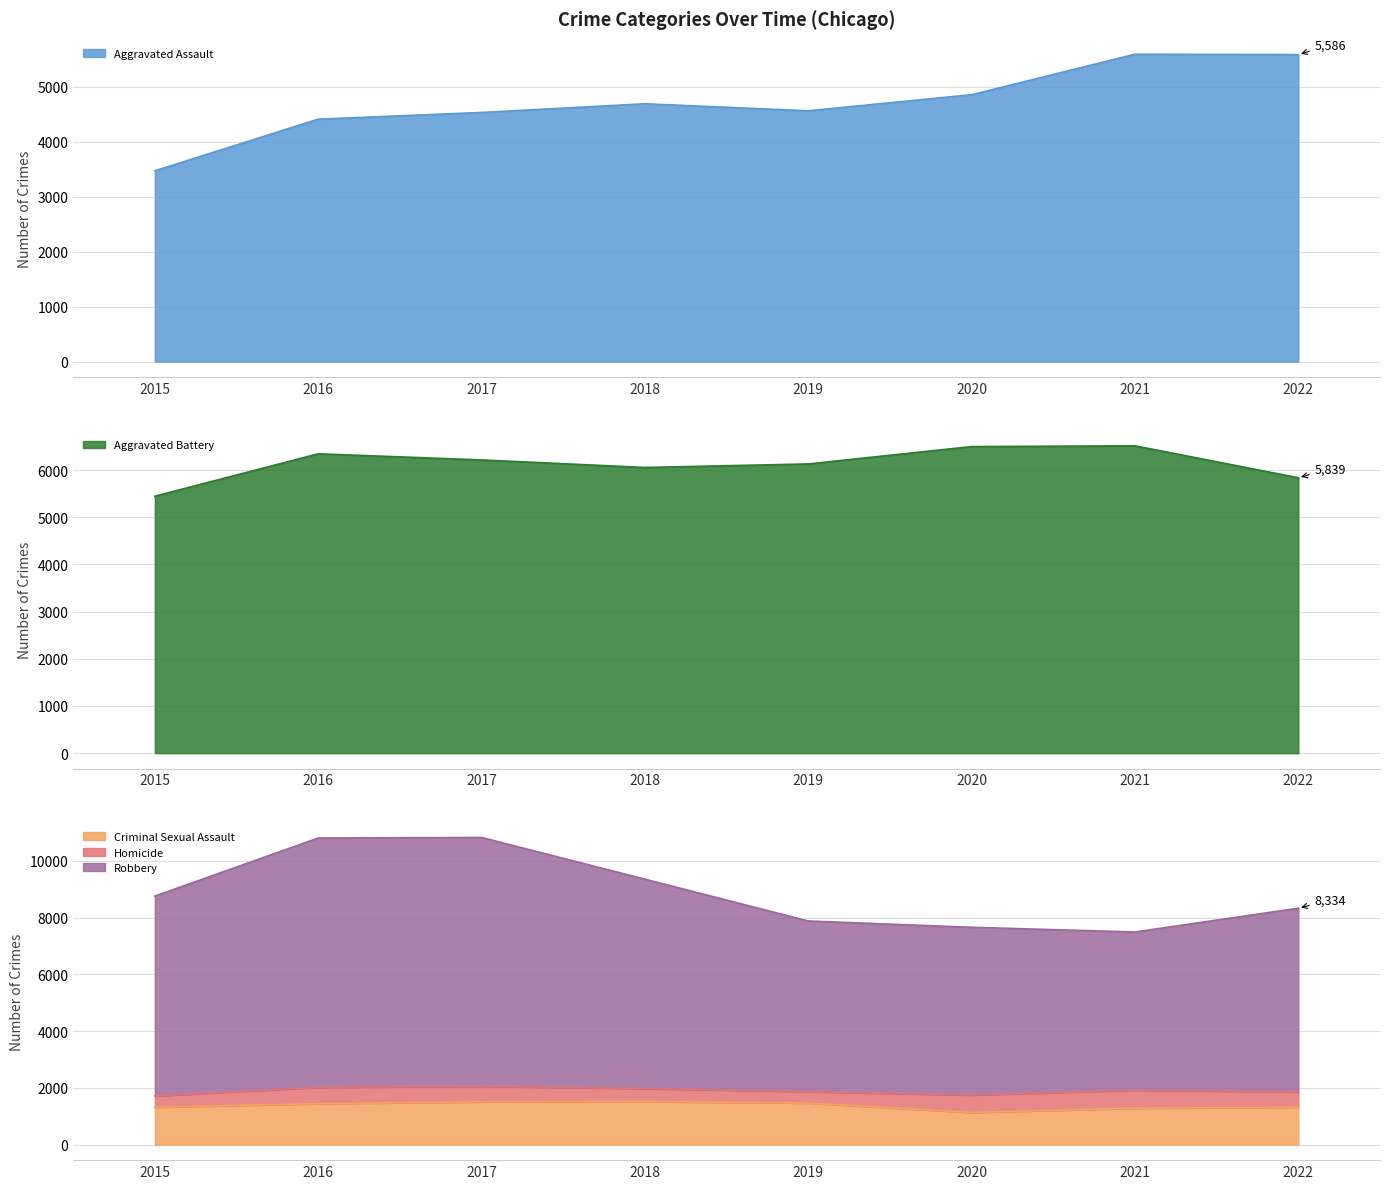

What is the maximum value for Criminal Sexual Assault?

1523